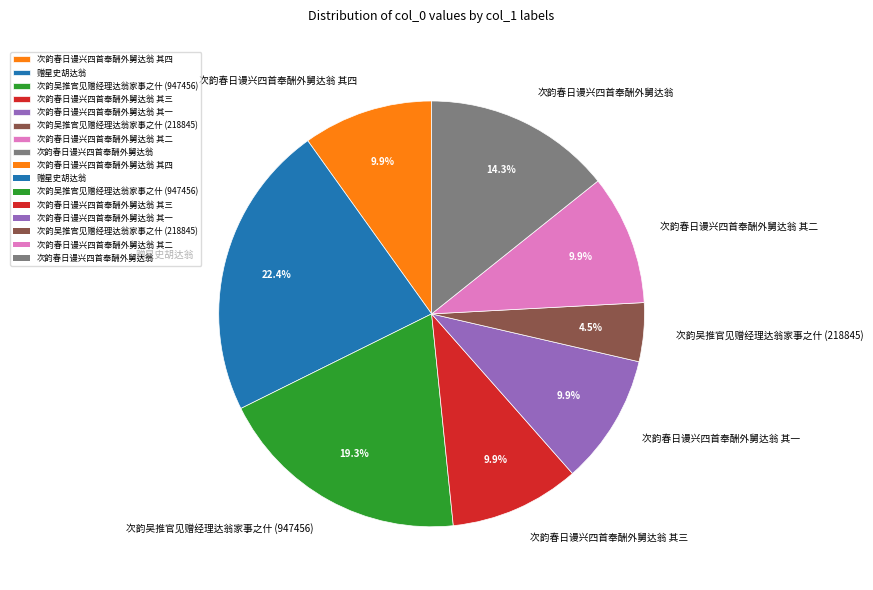

To the nearest percent, what portion does 次韵春日谩兴四首奉酬外舅达翁 其三 represent?

10%